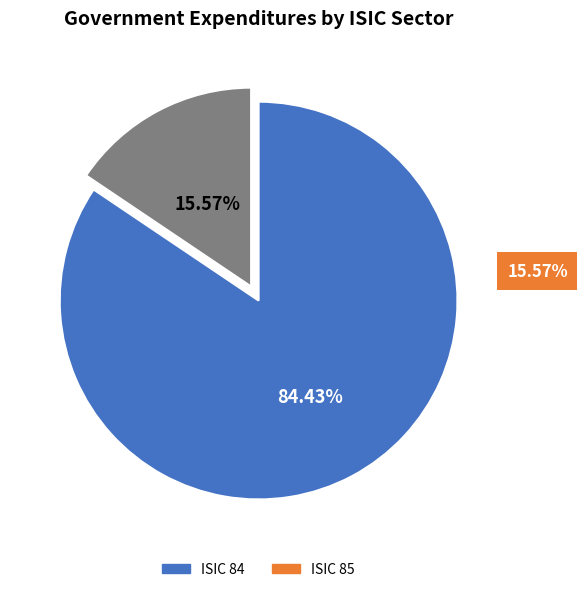

How many slices are in this pie chart?

2